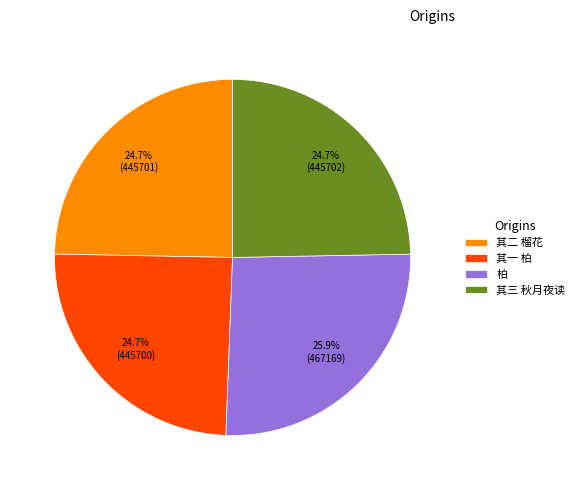

How many slices are in this pie chart?

4